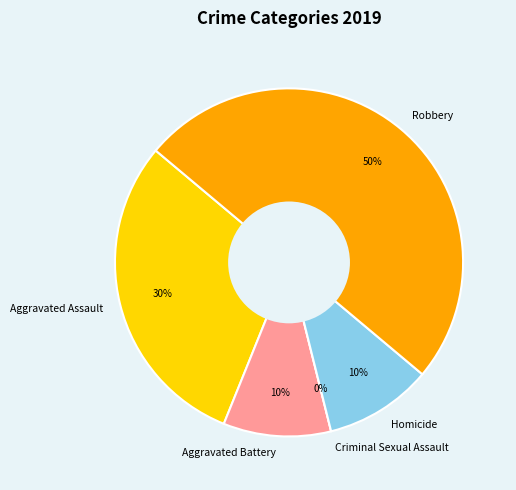

True or false: Aggravated Assault accounts for 30% of the total.

True